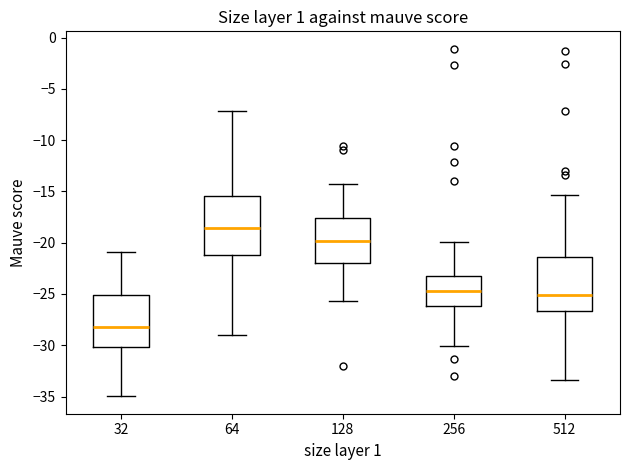

Where does the lower whisker of the box at x = 32 end on the y-axis? The values are not printed on the chart, so give them approximately, as read against the axis.

-35.0